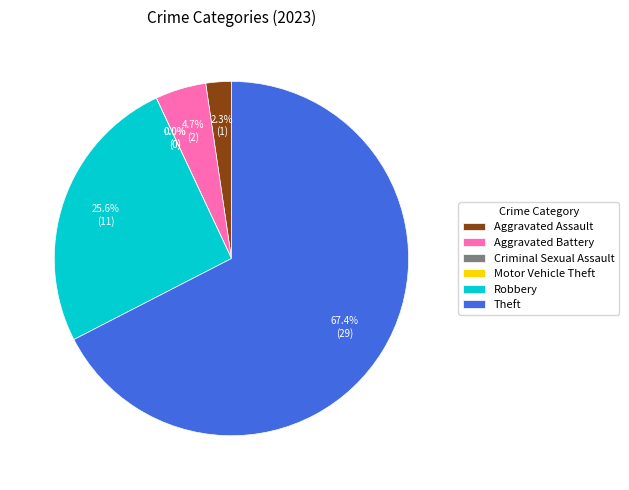

Rank the categories by value from lowest to highest.

Criminal Sexual Assault, Motor Vehicle Theft, Aggravated Assault, Aggravated Battery, Robbery, Theft